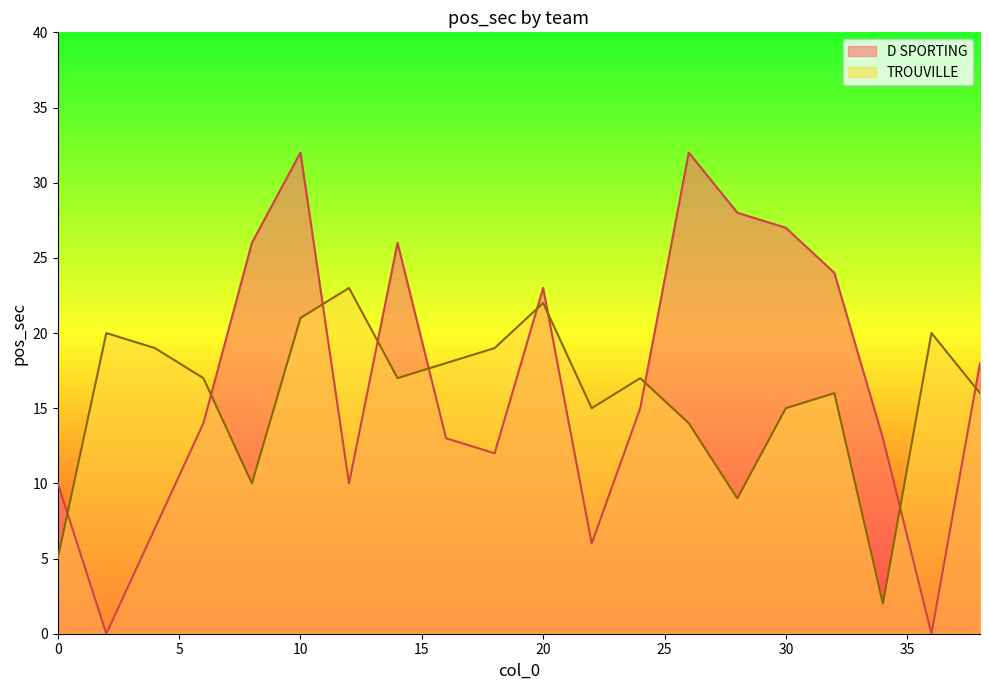

What is the sum of all D SPORTING values?

336